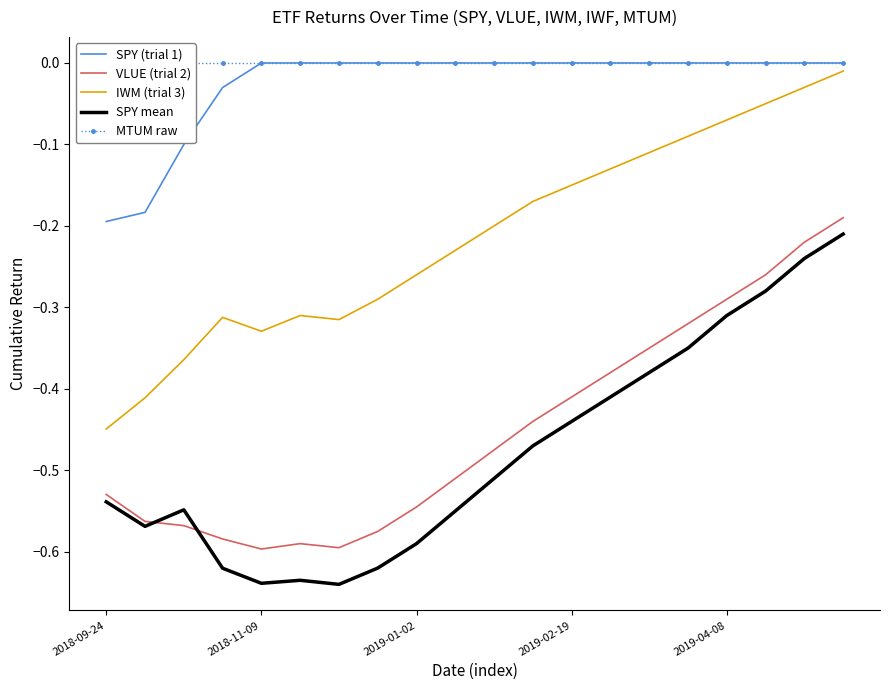

Is it true that MTUM raw equals -0.0 at 11?

True